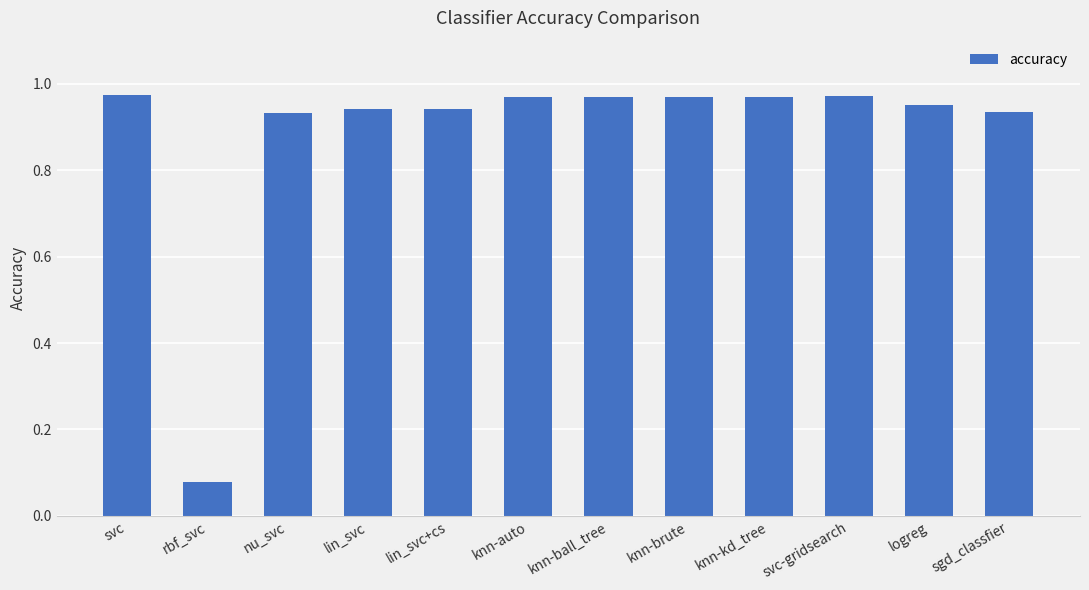

The value at logreg is 1.6. True or false?

False